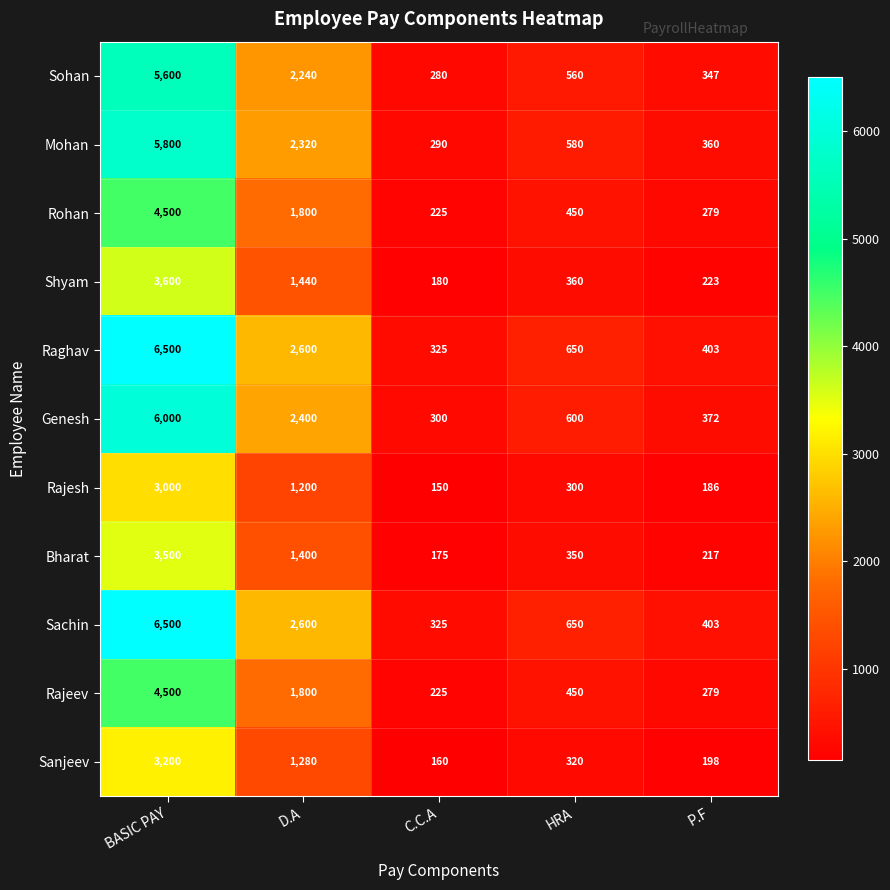

What is the spread (max minus min) of values at HRA?

350